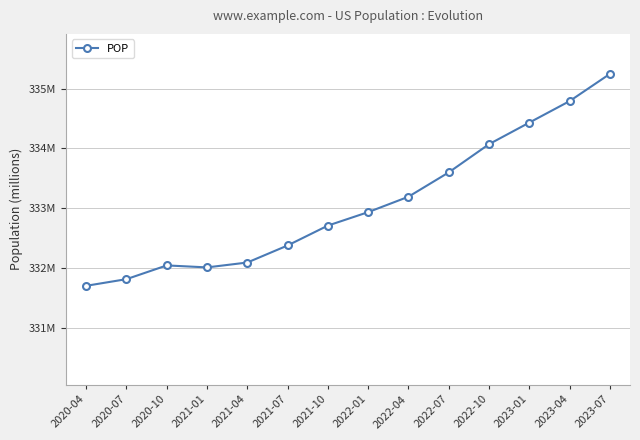

Does the chart have visible grid lines?

Yes